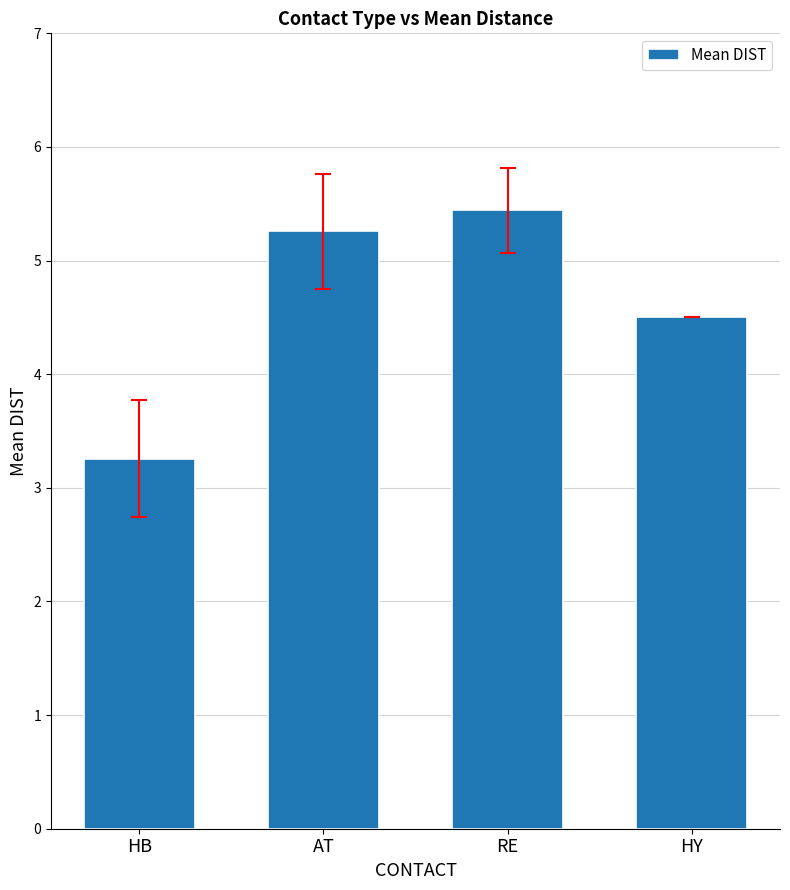

The value at HB is 3.3. True or false?

True